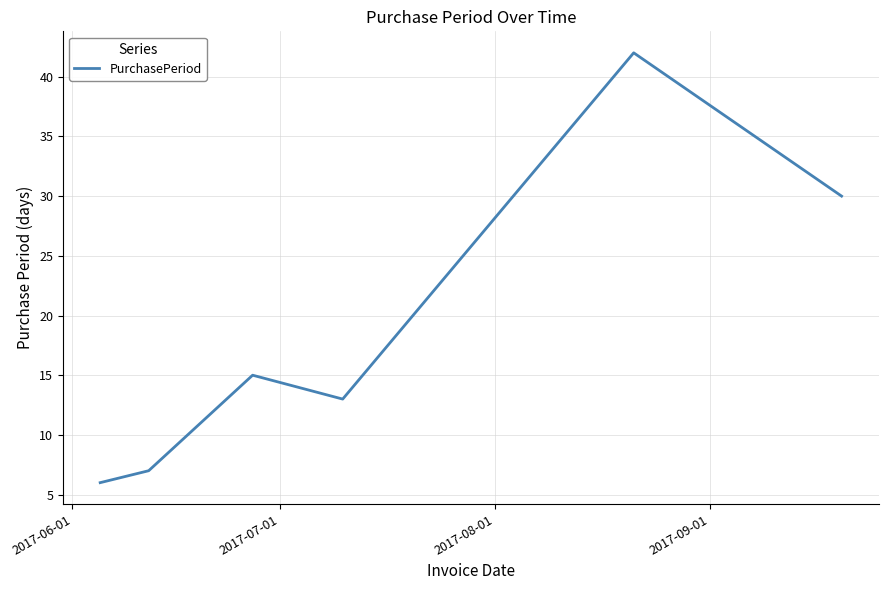

What is the sum of all values?

113